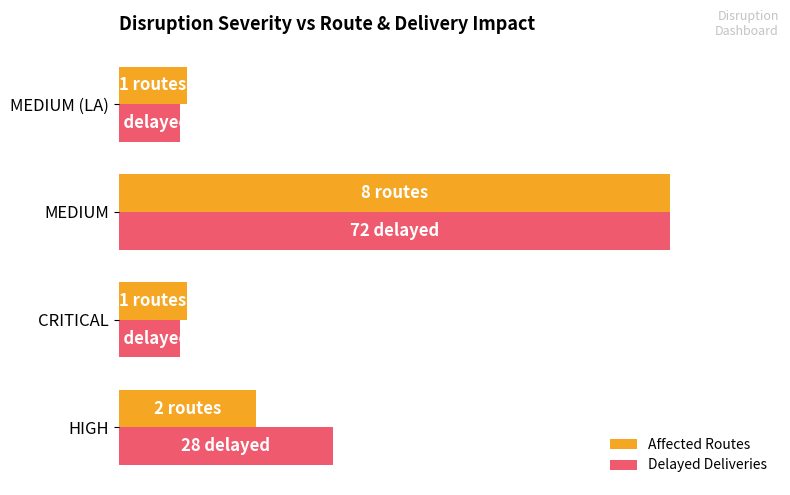

Which series has the largest range (max minus min)?

Delayed Deliveries